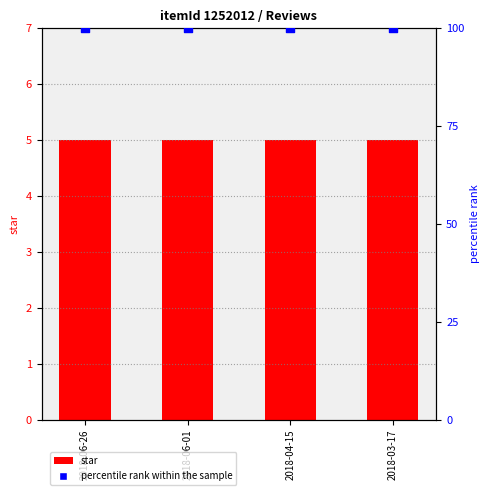

Which series has the largest Y range (max minus min)?

star